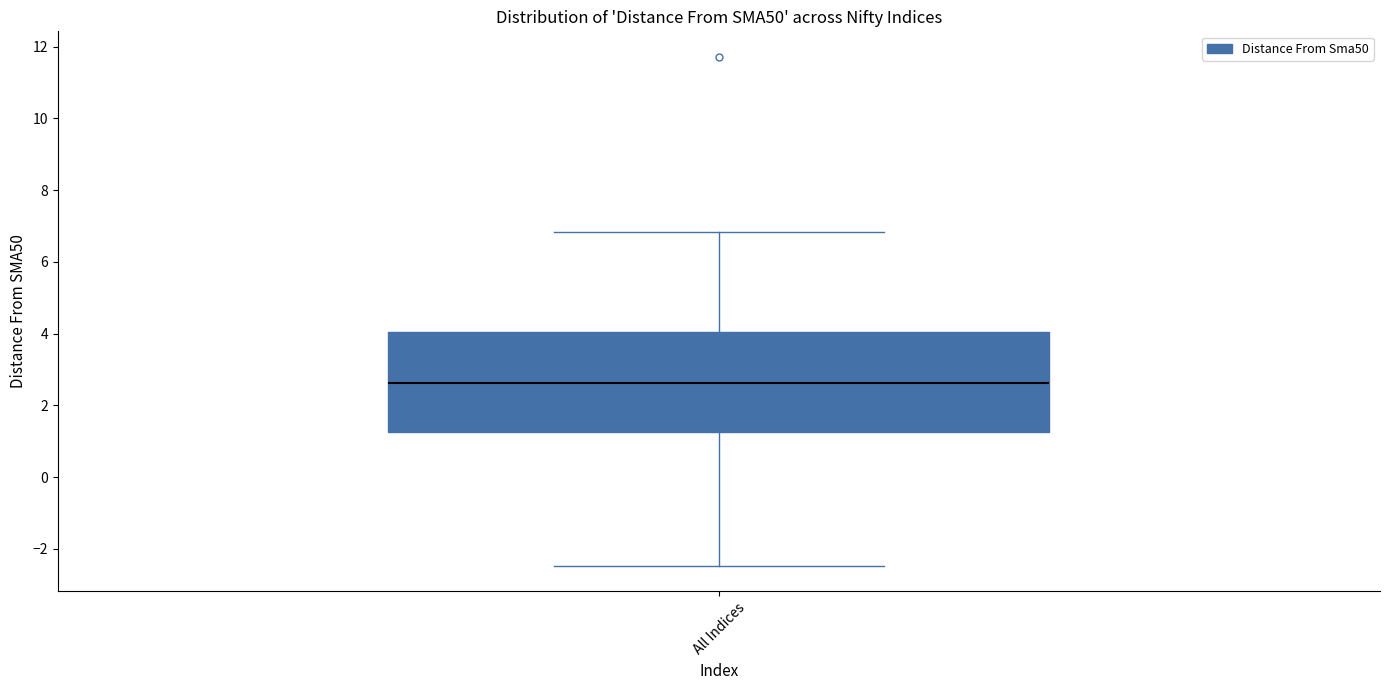

Where does the median line of the box for All Indices sit on the y-axis? The values are not printed on the chart, so give them approximately, as read against the axis.

2.6